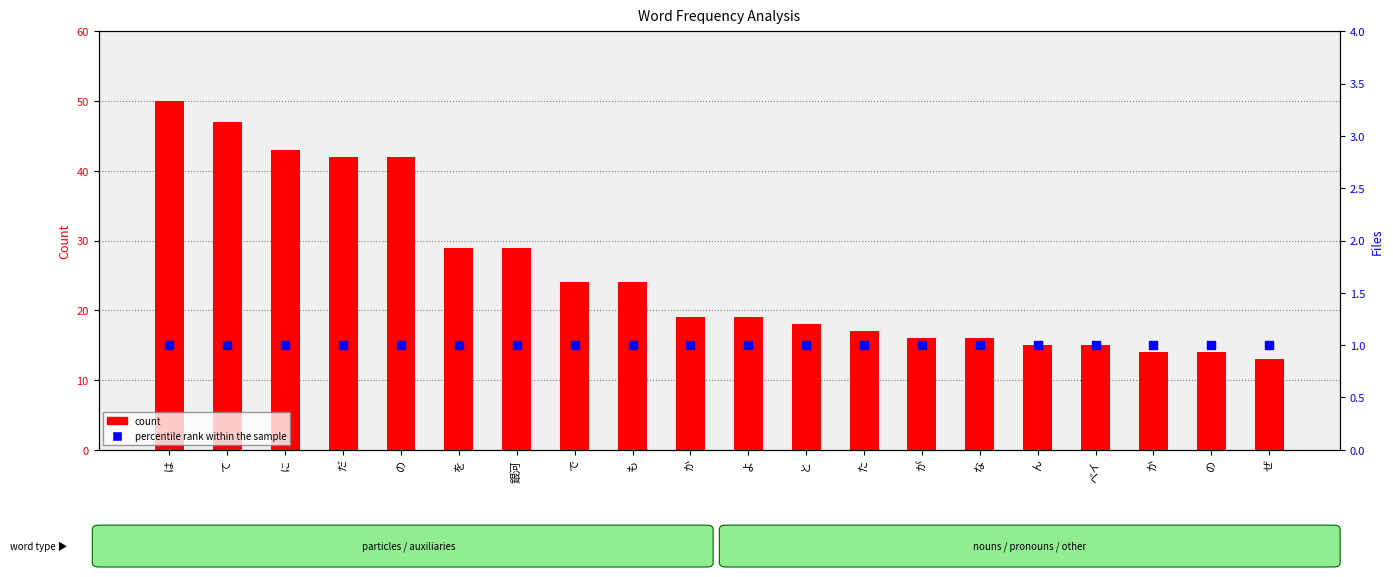

What are all the series names shown in the legend?

count, percentile rank within the sample